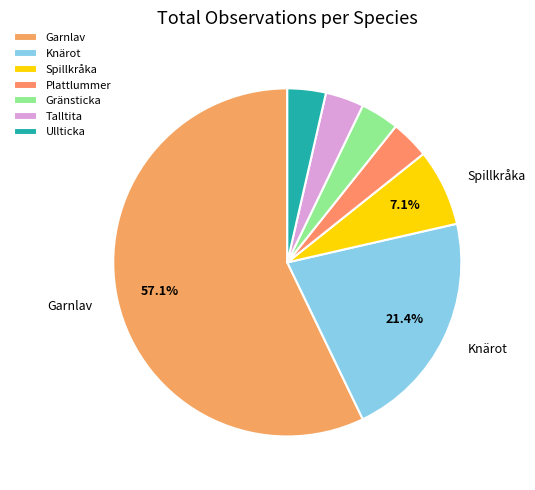

To the nearest percent, what is the combined percentage of Talltita and Garnlav?

61%